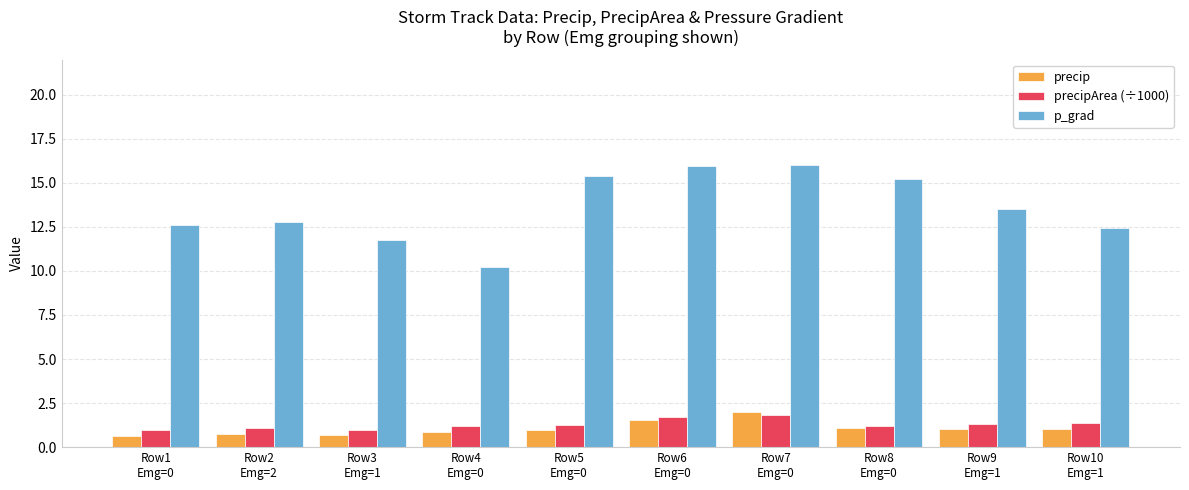

What is the greatest value displayed?

16.0